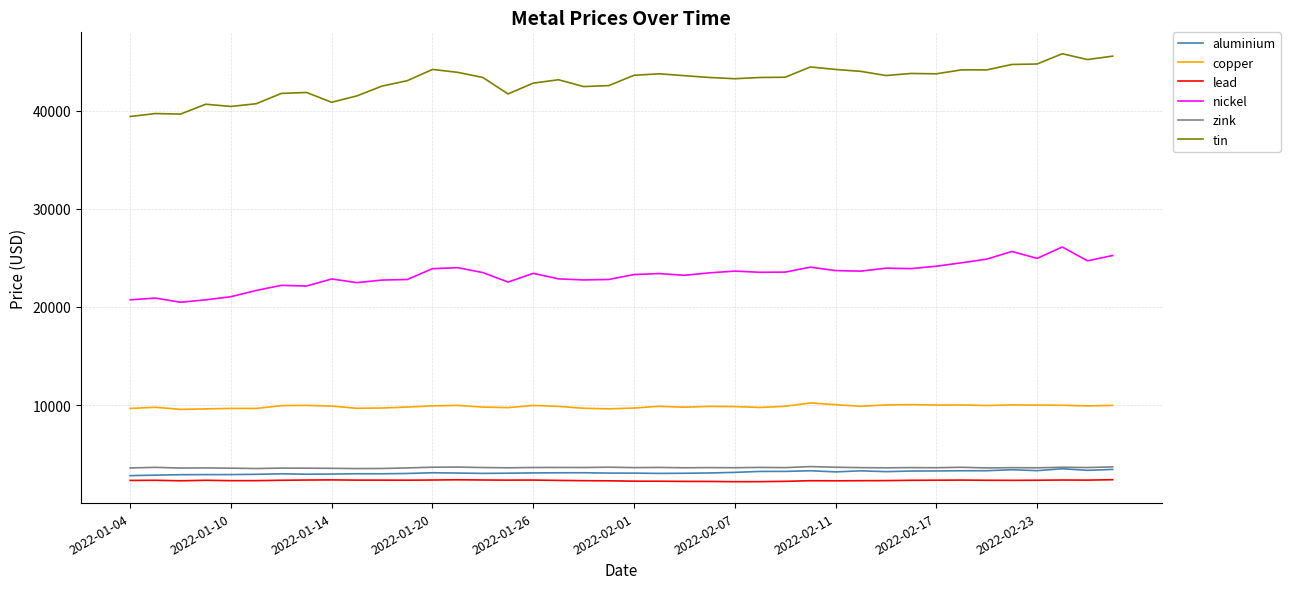

Which series has the largest total across all categories?

tin